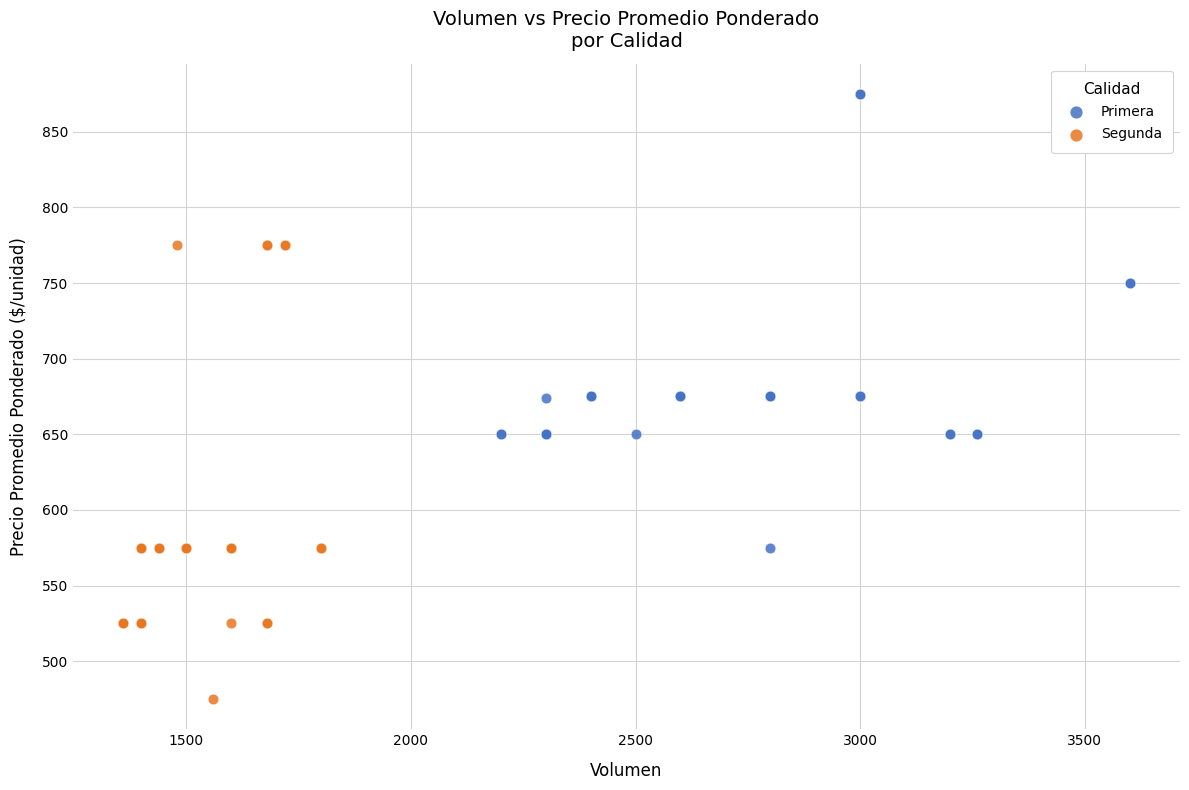

What are all the series names shown in the legend?

Primera, Segunda